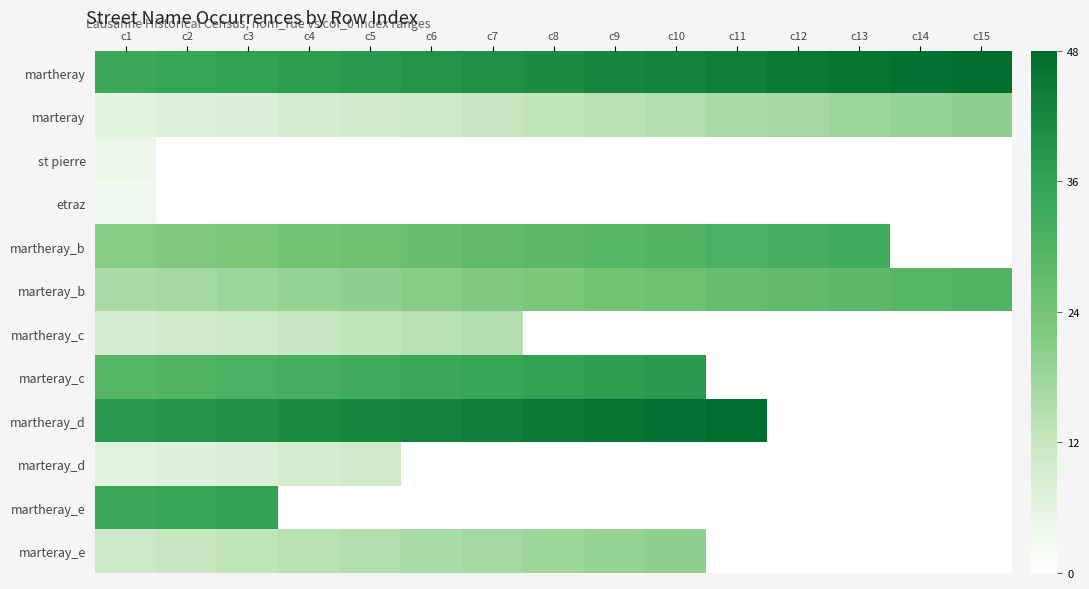

Reading left to right, what are all the values shown in this chart?

martheray: c1=0.7	c2=0.7	c3=0.8	c4=0.8	c5=0.8	c6=0.8	c7=0.8	c8=0.9	c9=0.9	c10=0.9	c11=0.9	c12=0.9	c13=1.0	c14=1.0	c15=1.0
marteray: c1=0.1	c2=0.1	c3=0.2	c4=0.2	c5=0.2	c6=0.2	c7=0.2	c8=0.3	c9=0.3	c10=0.3	c11=0.3	c12=0.4	c13=0.4	c14=0.4	c15=0.4
st pierre: c1=0.1	c2=0.0	c3=0.0	c4=0.0	c5=0.0	c6=0.0	c7=0.0	c8=0.0	c9=0.0	c10=0.0	c11=0.0	c12=0.0	c13=0.0	c14=0.0	c15=0.0
etraz: c1=0.1	c2=0.0	c3=0.0	c4=0.0	c5=0.0	c6=0.0	c7=0.0	c8=0.0	c9=0.0	c10=0.0	c11=0.0	c12=0.0	c13=0.0	c14=0.0	c15=0.0
martheray_b: c1=0.4	c2=0.5	c3=0.5	c4=0.5	c5=0.5	c6=0.5	c7=0.6	c8=0.6	c9=0.6	c10=0.6	c11=0.6	c12=0.7	c13=0.7	c14=0.0	c15=0.0
marteray_b: c1=0.3	c2=0.4	c3=0.4	c4=0.4	c5=0.4	c6=0.4	c7=0.5	c8=0.5	c9=0.5	c10=0.5	c11=0.5	c12=0.6	c13=0.6	c14=0.6	c15=0.6
martheray_c: c1=0.2	c2=0.2	c3=0.2	c4=0.2	c5=0.3	c6=0.3	c7=0.3	c8=0.0	c9=0.0	c10=0.0	c11=0.0	c12=0.0	c13=0.0	c14=0.0	c15=0.0
marteray_c: c1=0.6	c2=0.6	c3=0.6	c4=0.7	c5=0.7	c6=0.7	c7=0.7	c8=0.8	c9=0.8	c10=0.8	c11=0.0	c12=0.0	c13=0.0	c14=0.0	c15=0.0
martheray_d: c1=0.8	c2=0.8	c3=0.8	c4=0.9	c5=0.9	c6=0.9	c7=0.9	c8=0.9	c9=1.0	c10=1.0	c11=1.0	c12=0.0	c13=0.0	c14=0.0	c15=0.0
marteray_d: c1=0.1	c2=0.1	c3=0.2	c4=0.2	c5=0.2	c6=0.0	c7=0.0	c8=0.0	c9=0.0	c10=0.0	c11=0.0	c12=0.0	c13=0.0	c14=0.0	c15=0.0
martheray_e: c1=0.7	c2=0.7	c3=0.8	c4=0.0	c5=0.0	c6=0.0	c7=0.0	c8=0.0	c9=0.0	c10=0.0	c11=0.0	c12=0.0	c13=0.0	c14=0.0	c15=0.0
marteray_e: c1=0.2	c2=0.2	c3=0.3	c4=0.3	c5=0.3	c6=0.3	c7=0.4	c8=0.4	c9=0.4	c10=0.4	c11=0.0	c12=0.0	c13=0.0	c14=0.0	c15=0.0